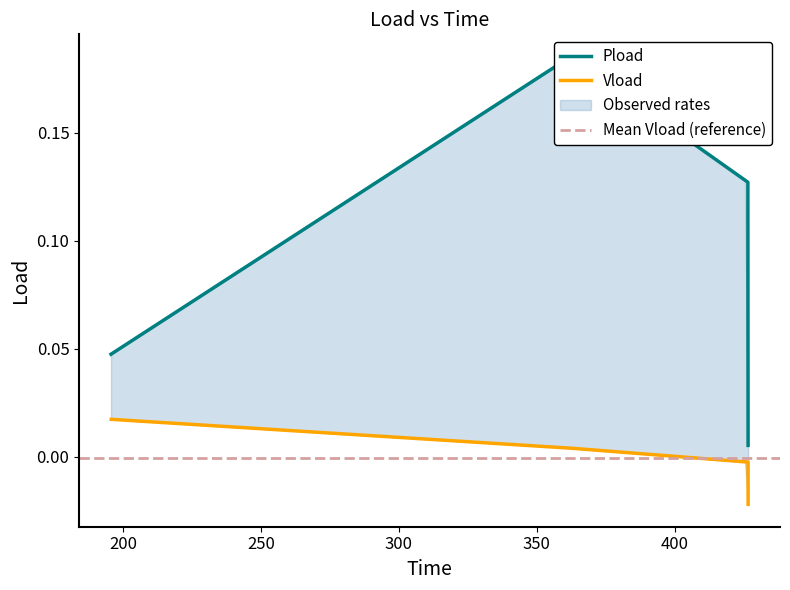

True or false: Vload has more than 1 interior local peaks.

False